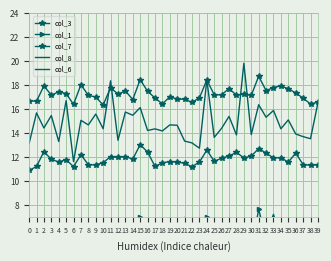

What is the approximate value of col_6 at 7?

4.5